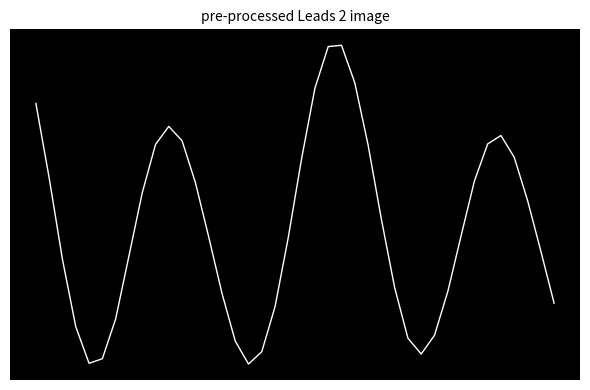

List the labels in order of value, smallest first.

16, 4, 5, 29, 17, 15, 28, 30, 3, 6, 18, 39, 14, 31, 27, 2, 7, 38, 19, 13, 32, 26, 37, 8, 12, 33, 1, 20, 36, 25, 9, 34, 11, 35, 10, 0, 21, 24, 22, 23